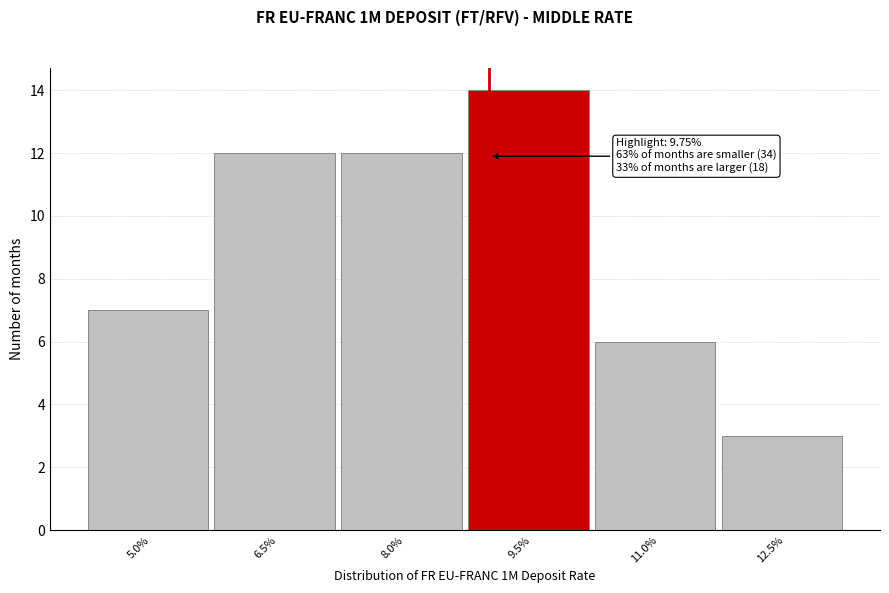

Reading left to right, transcribe all the data shown in this chart.

5.0%=7	6.5%=12	8.0%=12	9.5%=14	11.0%=6	12.5%=3